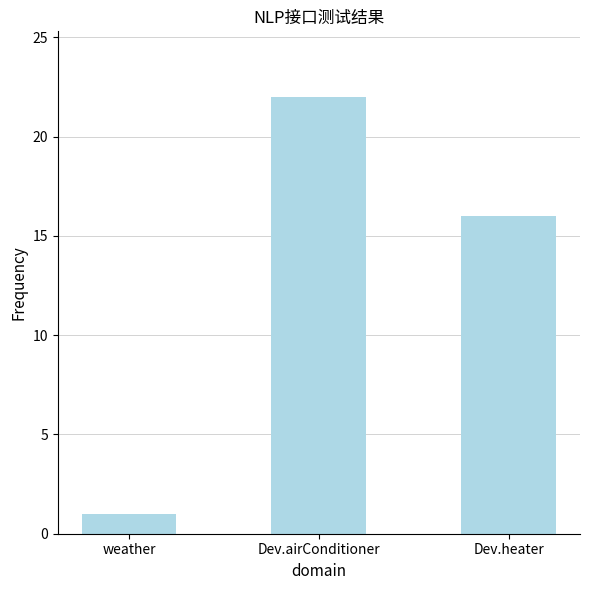

Rank the categories by value from lowest to highest.

weather, Dev.heater, Dev.airConditioner